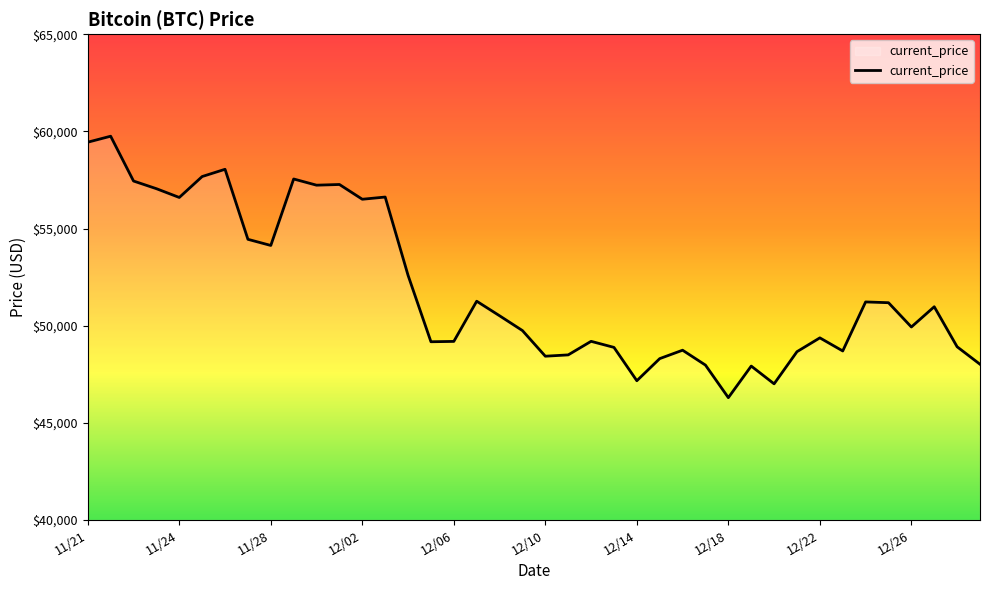

What is the maximum value shown in the chart?

59749